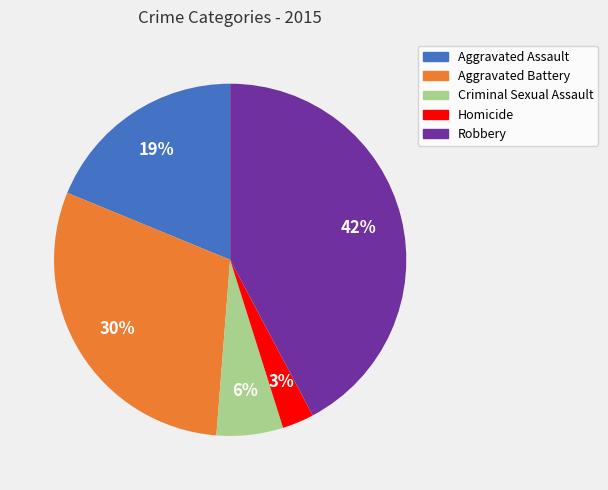

Is it true that Criminal Sexual Assault is 11% of the pie?

False